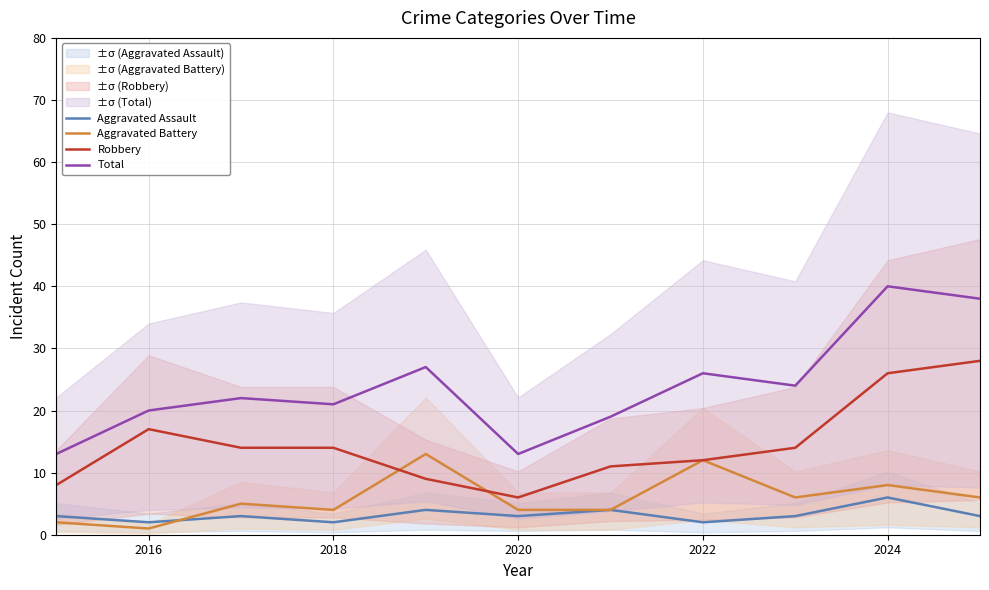

What are all the series names shown in the legend?

Aggravated Assault, Aggravated Battery, Robbery, Total